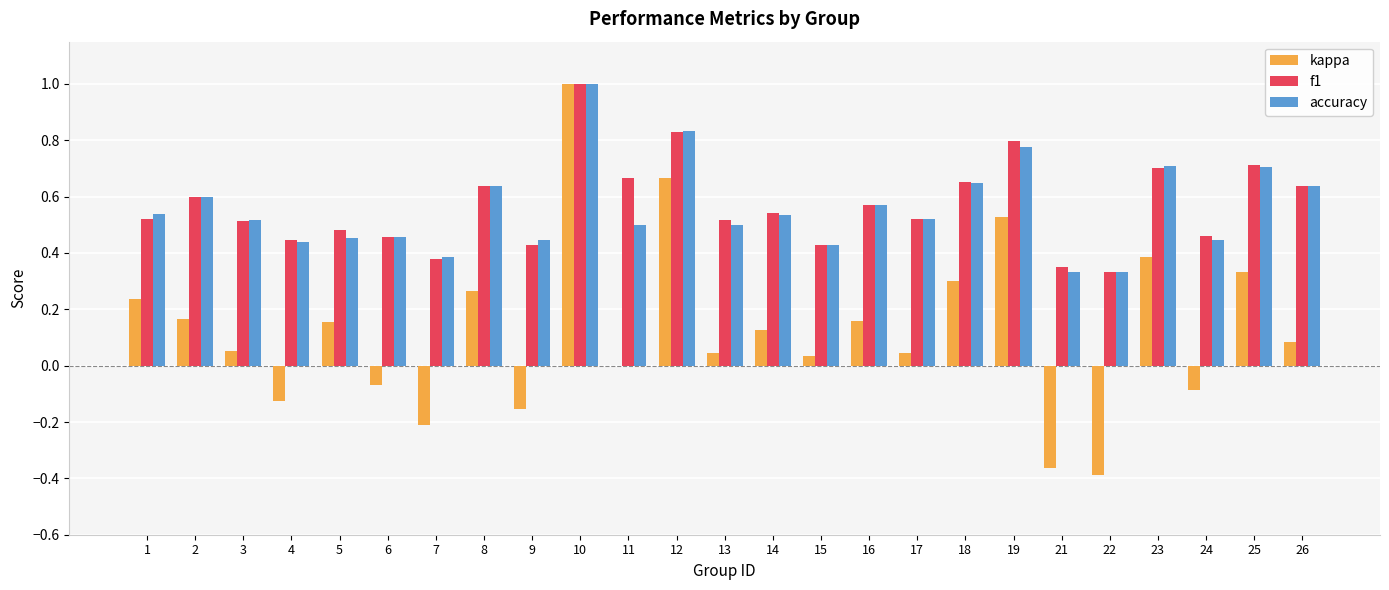

Which series has the widest spread of values?

kappa